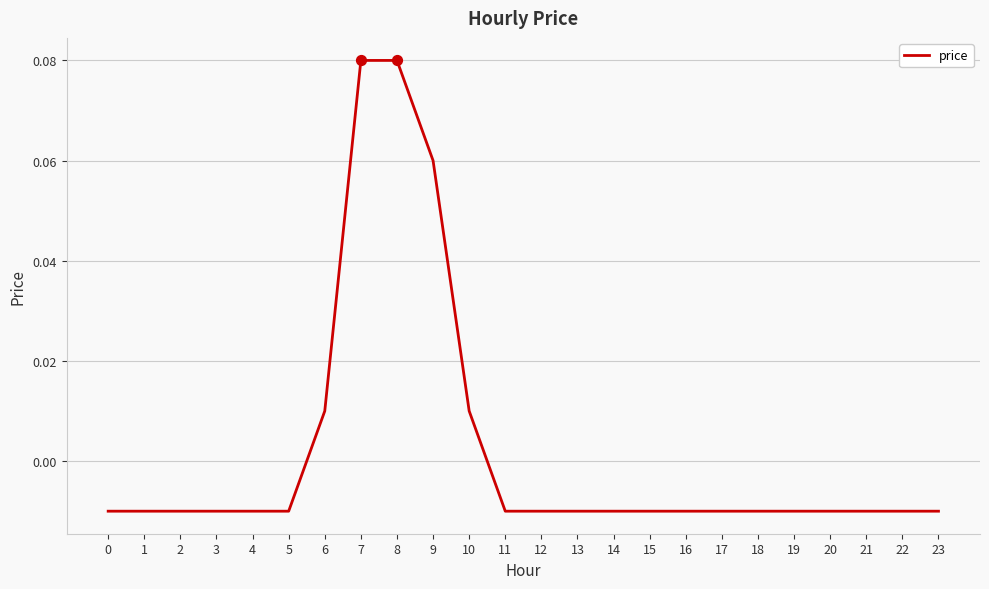

Which has a higher value, 23 or 8?

8